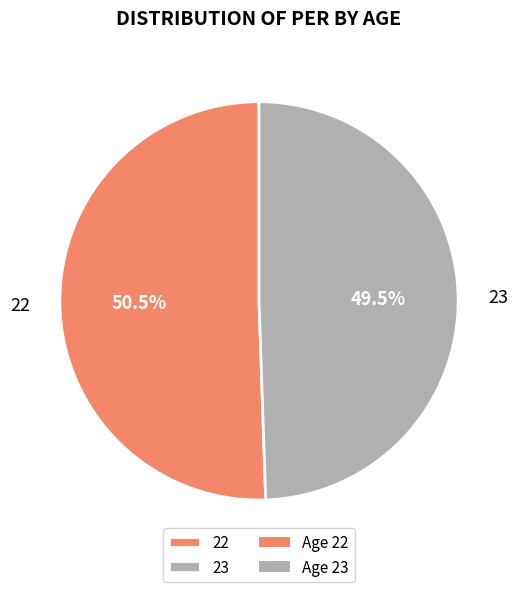

Is it true that 22 is 36% of the pie?

False